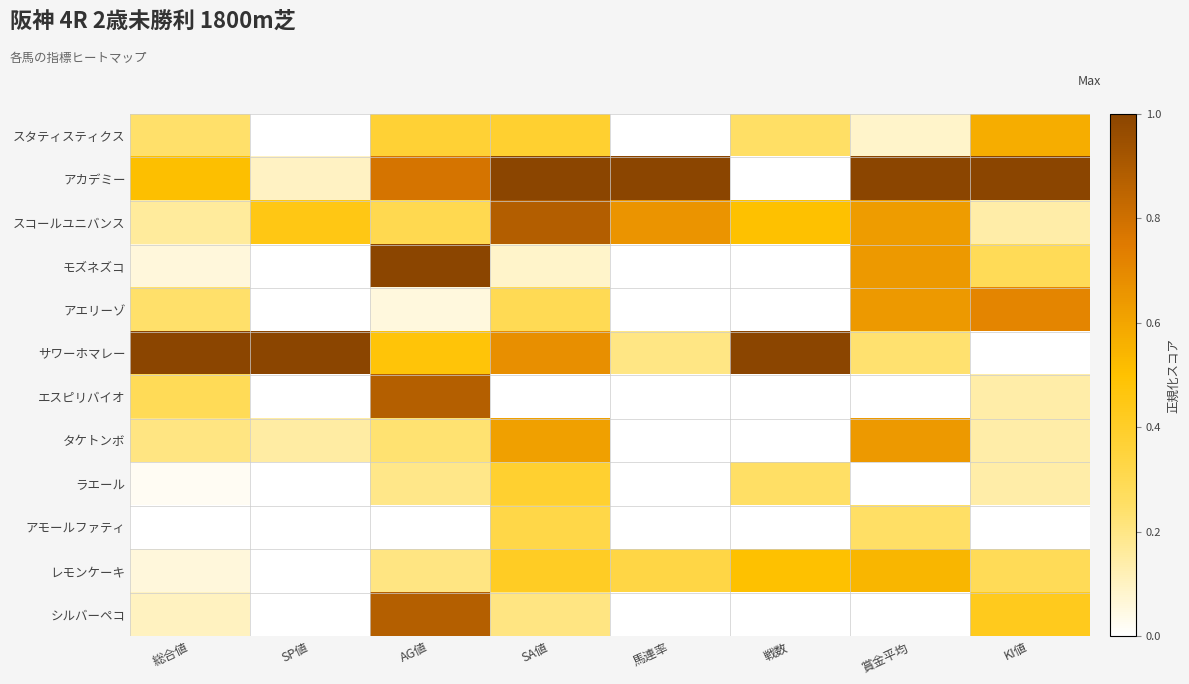

What is the total value across all series at 賞金平均?

4.7